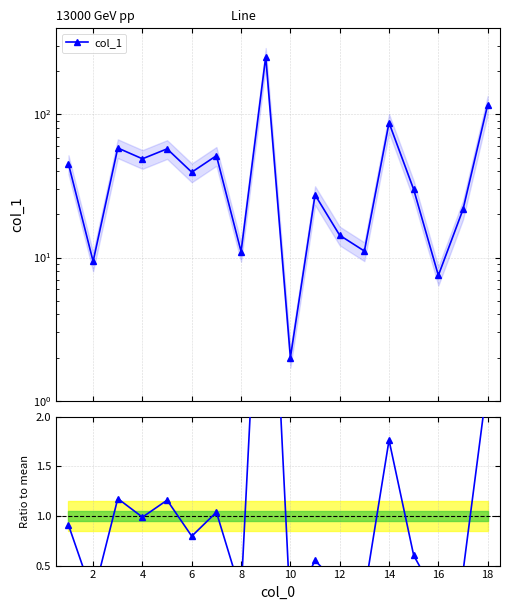

True or false: col_1 has more than 2 points higher than both neighbors.

True